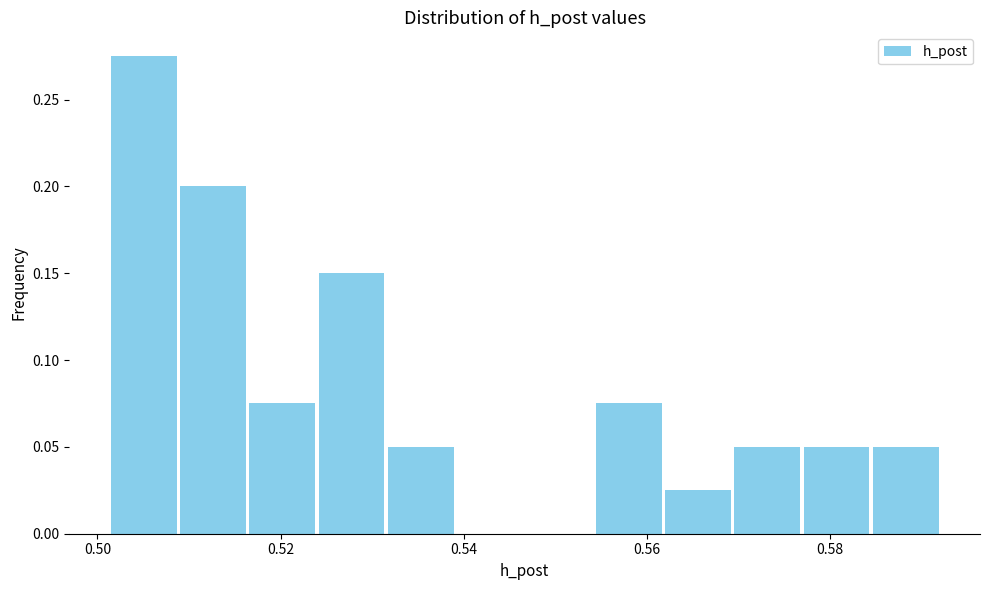

Around what value on the x-axis is the tallest bar? Give the approximate position of its centre, as read against the axis.

0.506